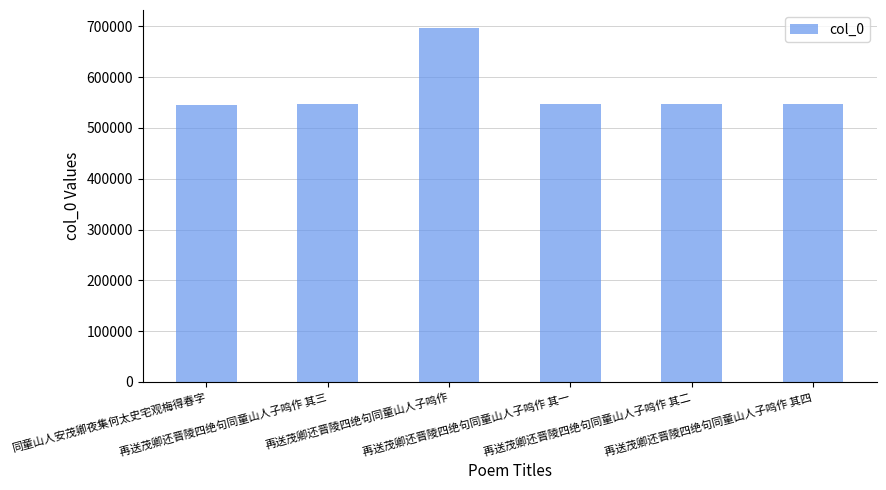

Which category has the highest value across all series?

再送茂卿还晋陵四绝句同童山人子鸣作